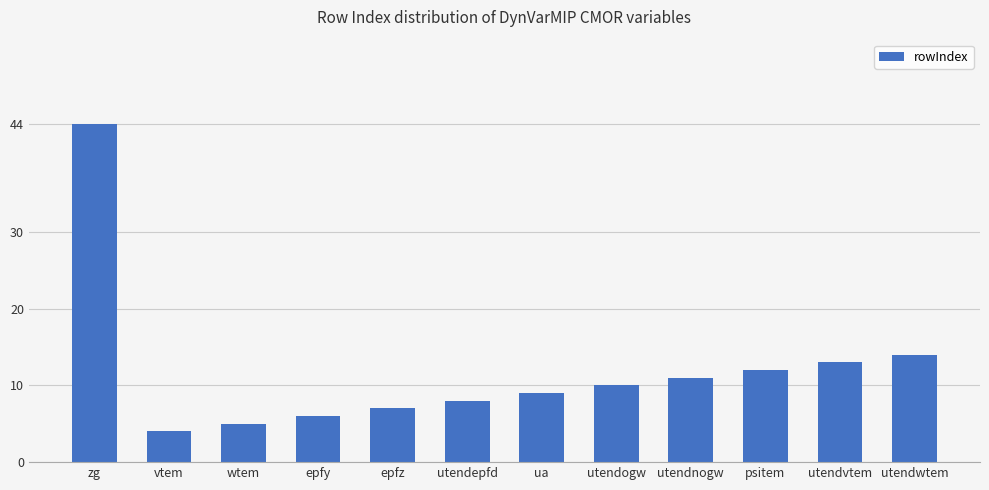

How many distinct data groups are displayed?

1